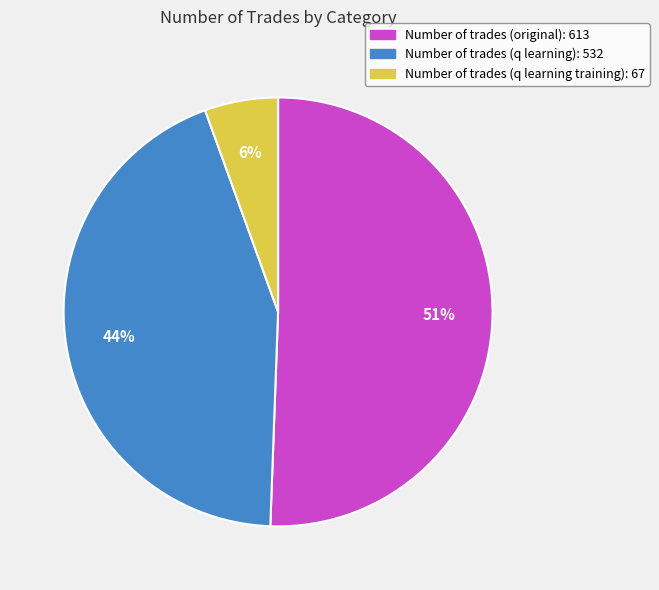

Do Number of trades (q learning training): 67 and Number of trades (original): 613 together represent more than half of the pie?

Yes